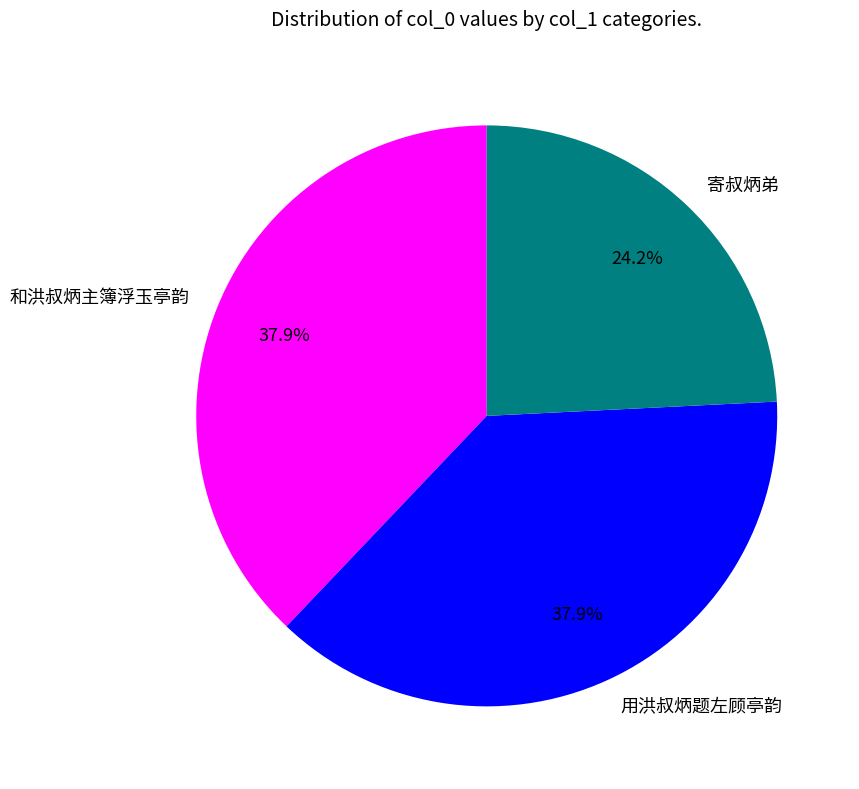

Approximately how many times larger is the value at 寄叔炳弟 compared to 用洪叔炳题左顾亭韵?

0.6